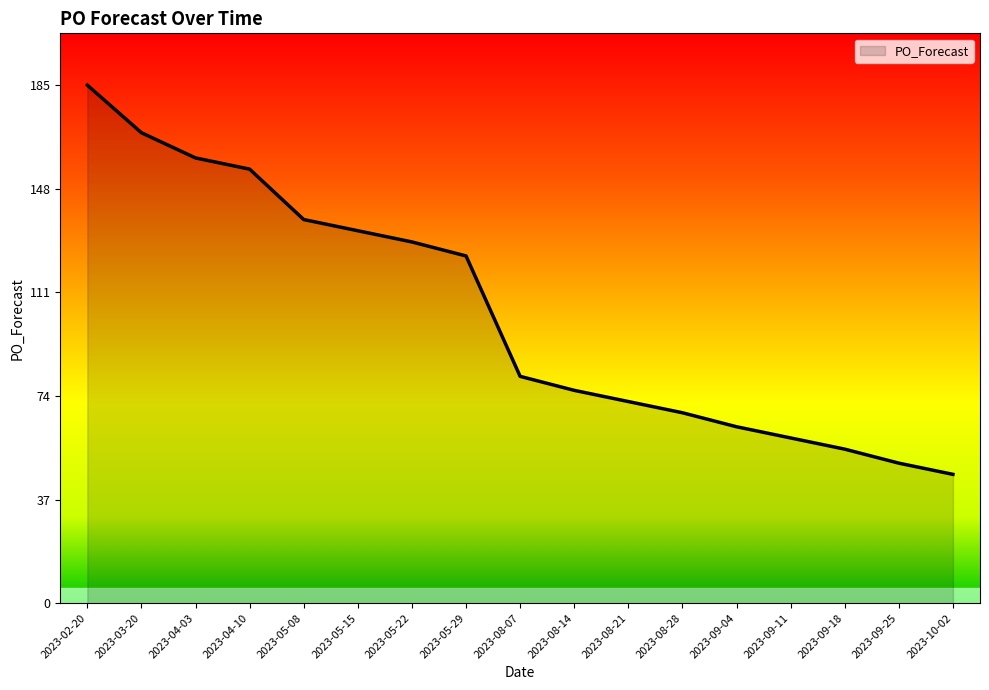

Reading left to right, list all the values displayed in this chart.

2023-02-20=185	2023-03-20=168	2023-04-03=159	2023-04-10=155	2023-05-08=137	2023-05-15=133	2023-05-22=129	2023-05-29=124	2023-08-07=81	2023-08-14=76	2023-08-21=72	2023-08-28=68	2023-09-04=63	2023-09-11=59	2023-09-18=55	2023-09-25=50	2023-10-02=46